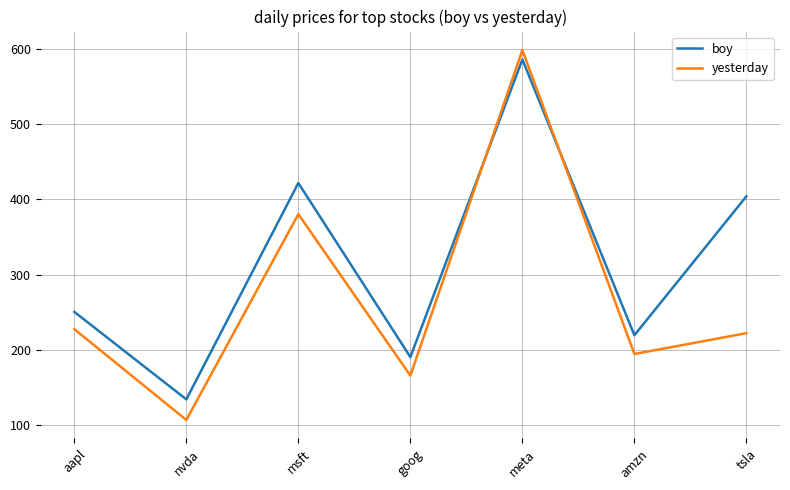

Between which two adjacent categories do yesterday and boy first intersect?

goog and meta